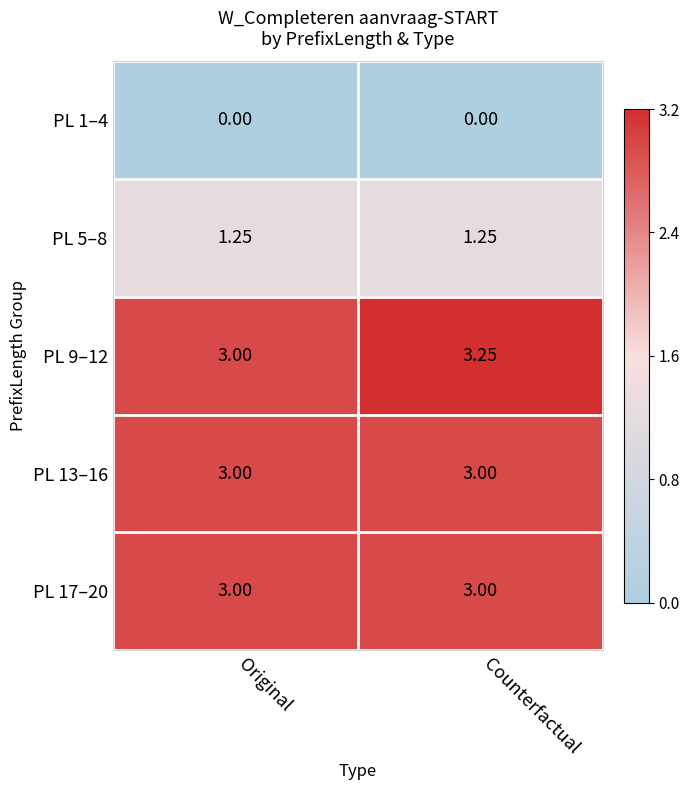

Which label corresponds to the largest value in the chart?

Counterfactual